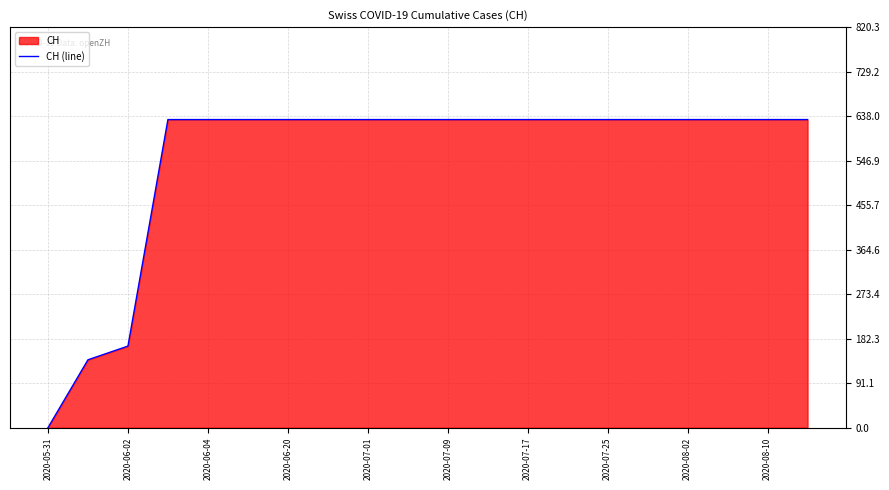

The value at 2020-08-10 is 896. True or false?

False